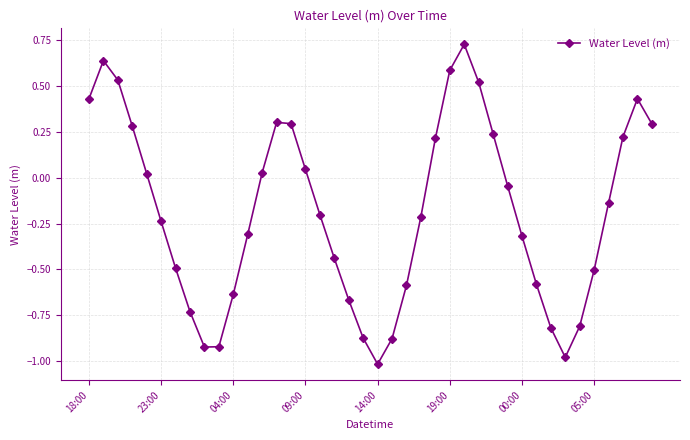

How many interior local valleys (lower than both neighbors) does the data have?

3